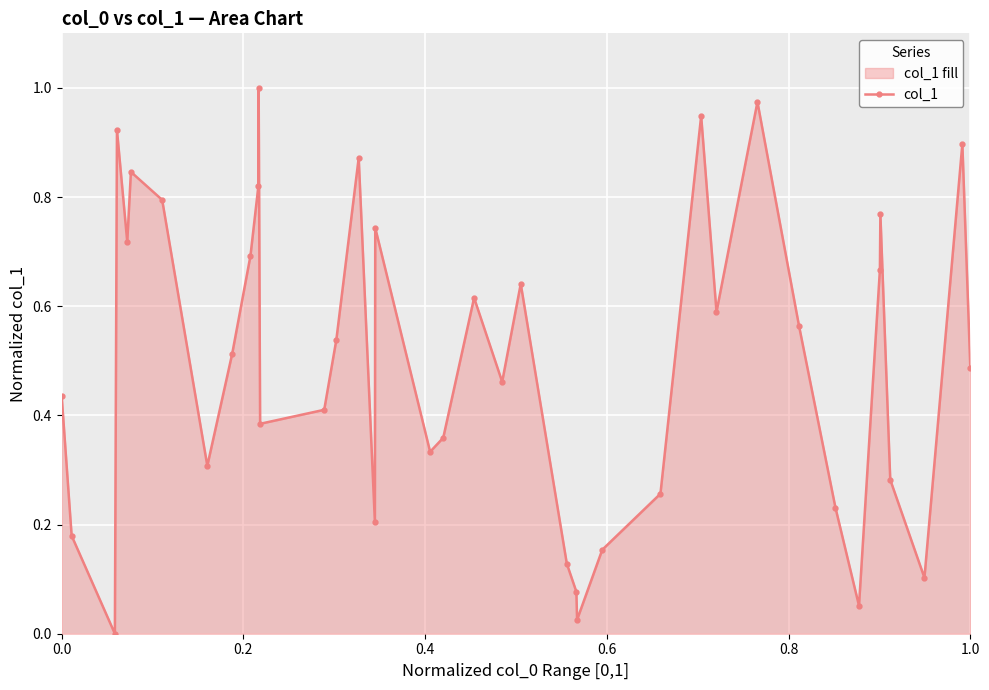

How many interior local valleys (lower than both neighbors) does the data have?

11